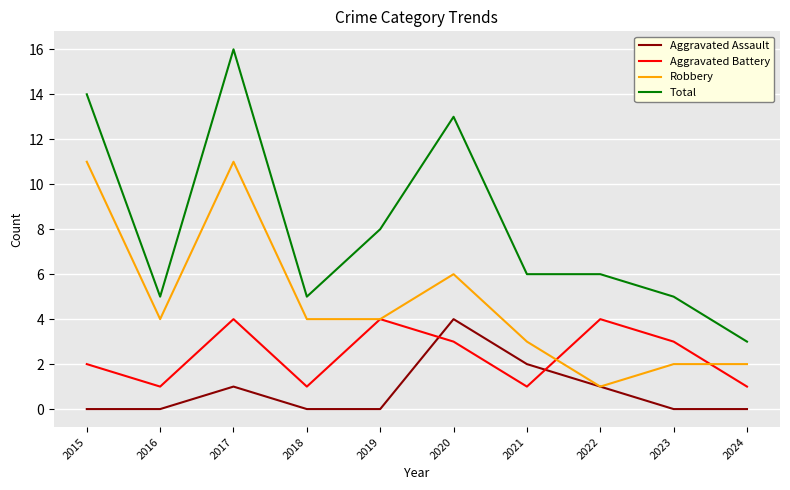

At 2018, list the series in order from largest to smallest.

Total, Robbery, Aggravated Battery, Aggravated Assault